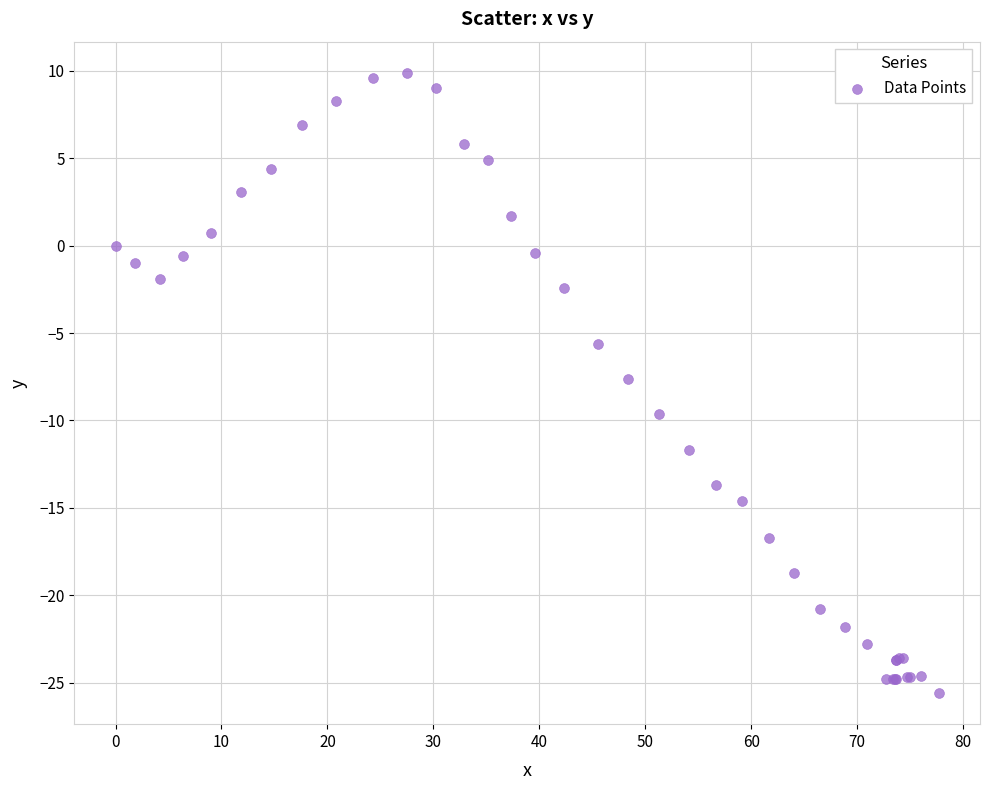

What Y value in the scatter plot is closest to -7?

-7.6